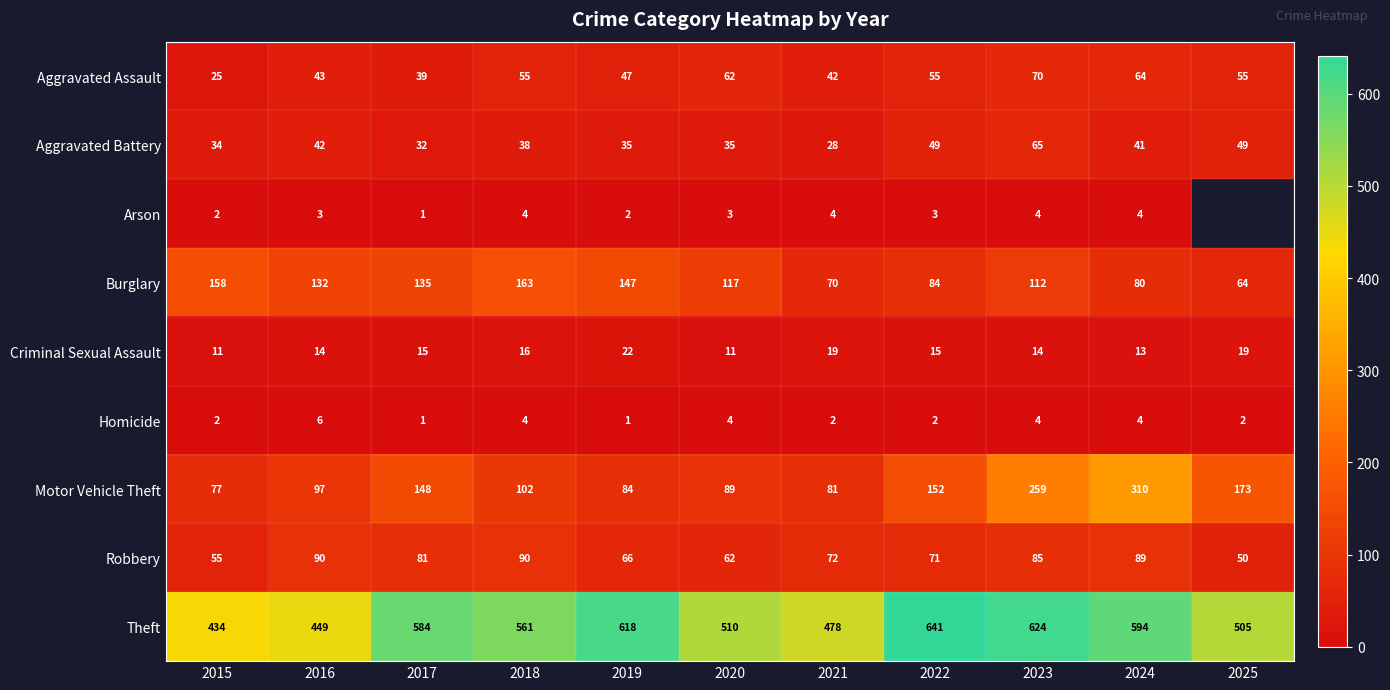

What is the average value of the Homicide series?

3